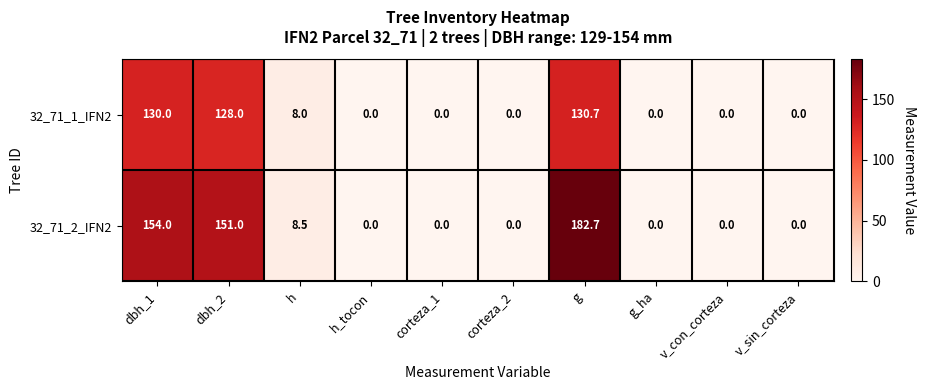

True or false: 32_71_1_IFN2 has a value of 0.0 at v_sin_corteza.

True